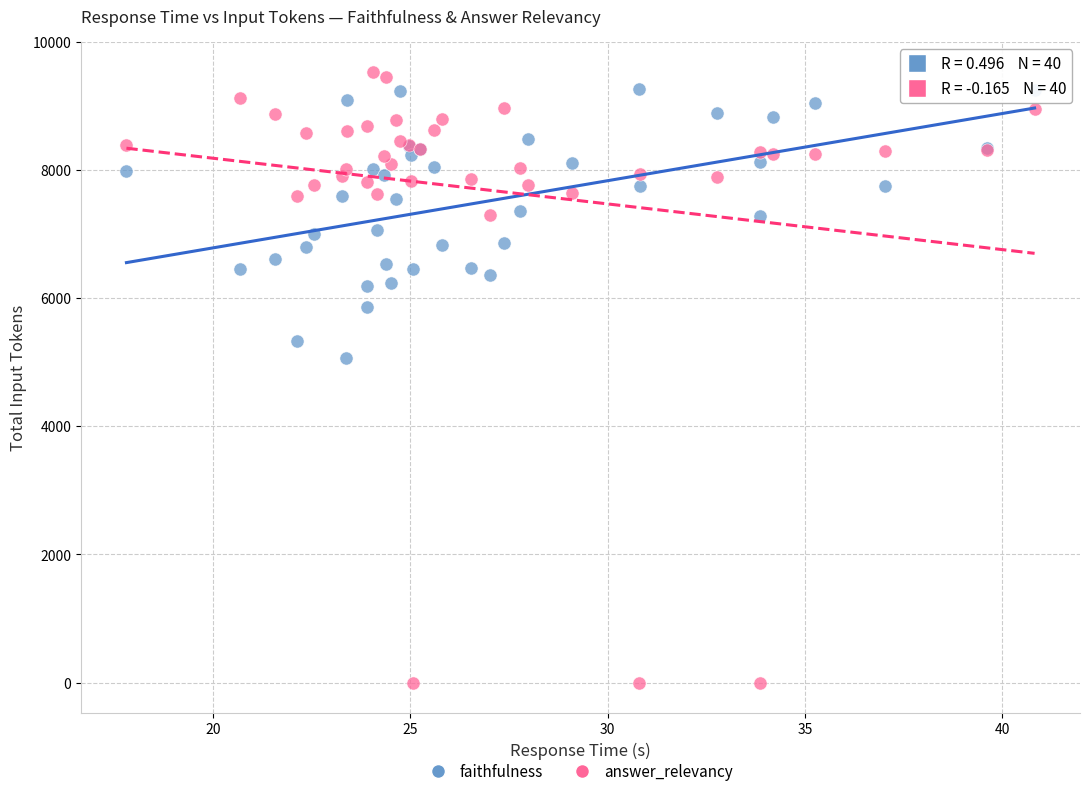

What are all the series names shown in the legend?

faithfulness, answer_relevancy